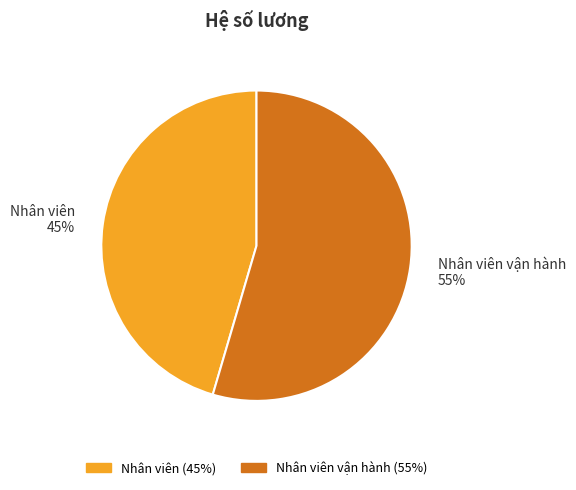

Which has a higher value, Nhân viên vận hành 55% or Nhân viên 45%?

Nhân viên vận hành 55%